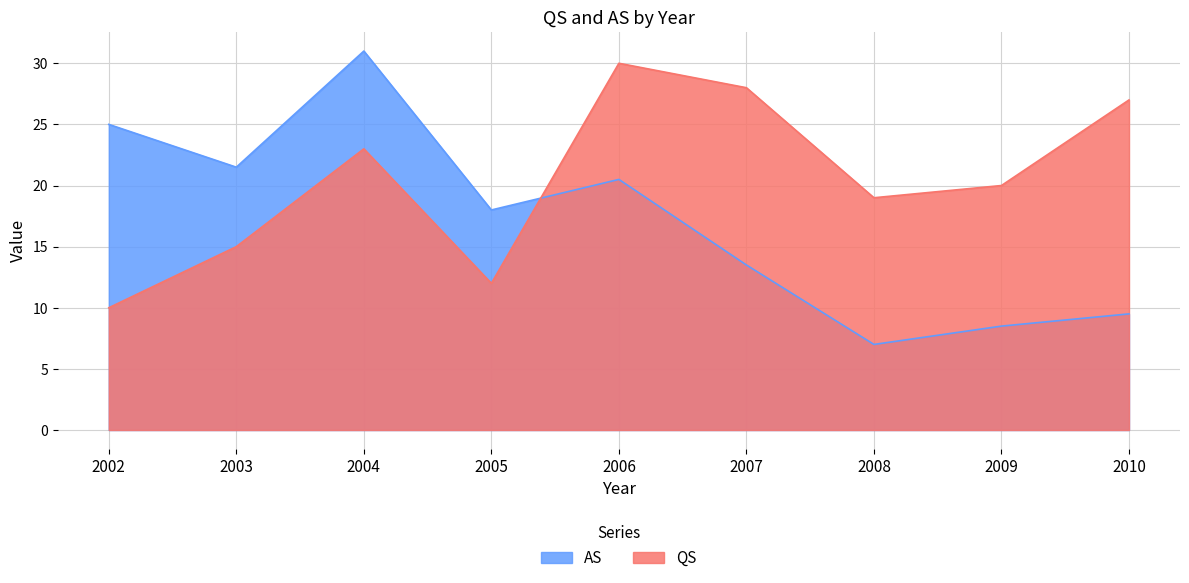

Which series has the largest total across all categories?

QS